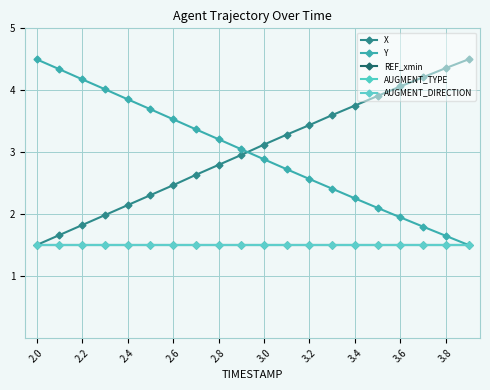

At which category is the sum across all series the highest?

3.6